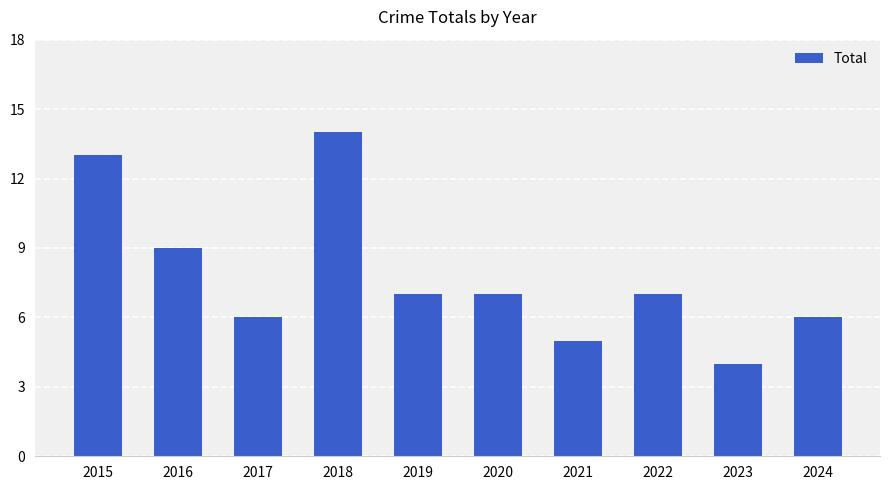

What is the difference between the values at 2022 and 2024?

1